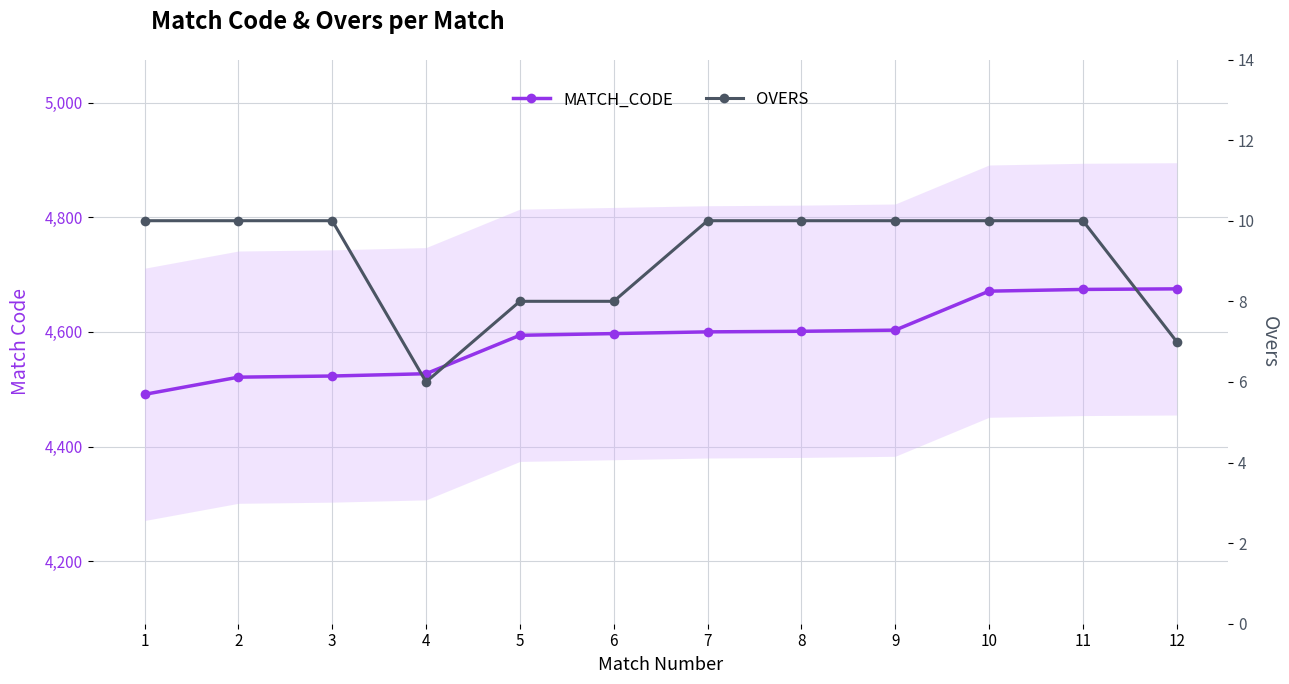

What is the maximum value shown in the chart?

4675